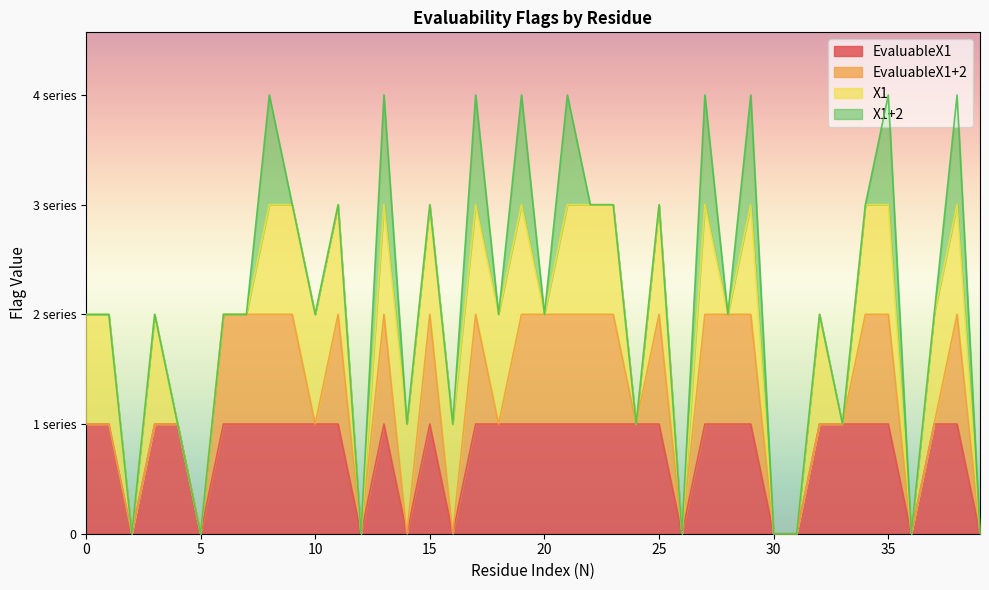

True or false: EvaluableX1+2 and X1 cross at least once.

False